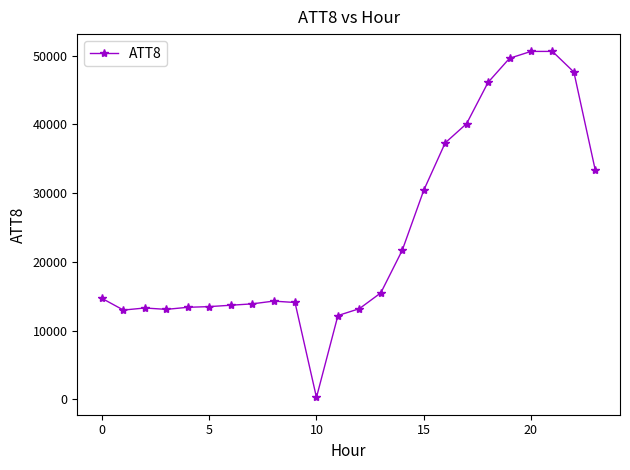

What is the maximum value shown in the chart?

50600